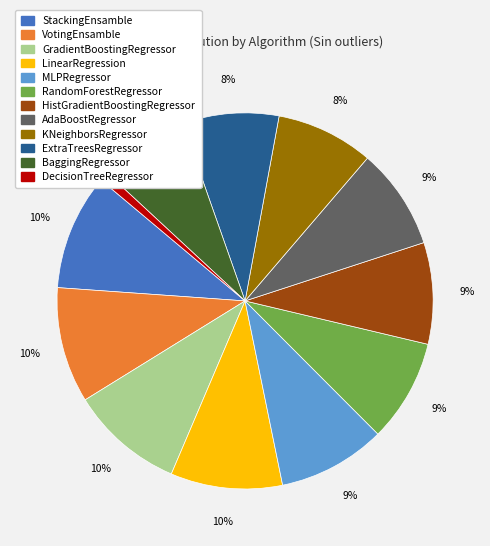

True or false: MLPRegressor accounts for 16% of the total.

False